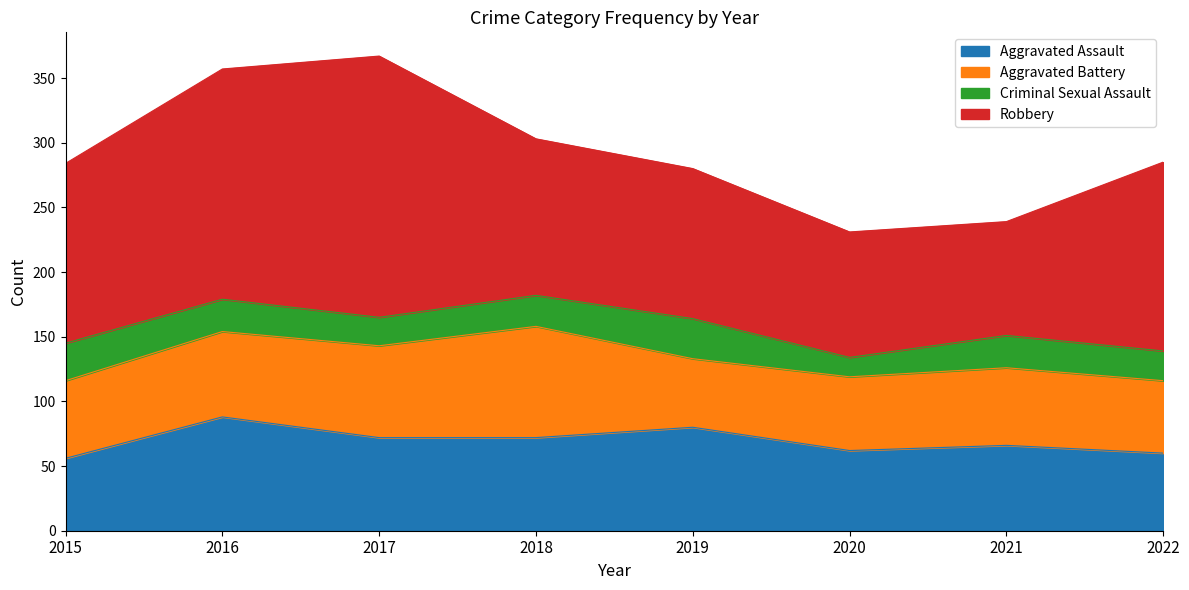

What is the average value of the Robbery series?

136